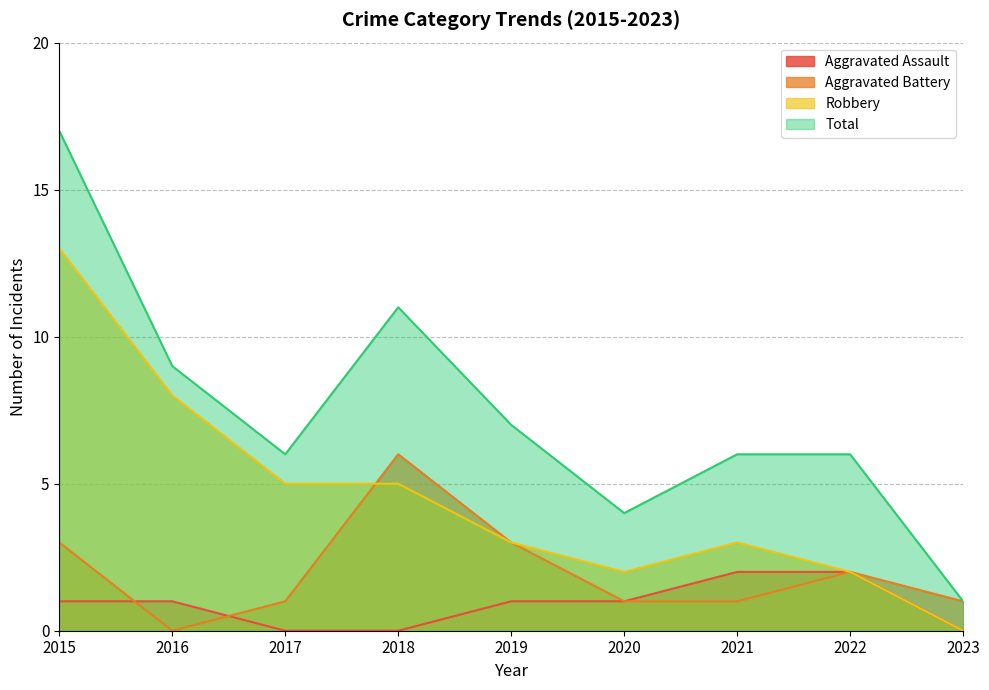

How many distinct data groups are displayed?

4